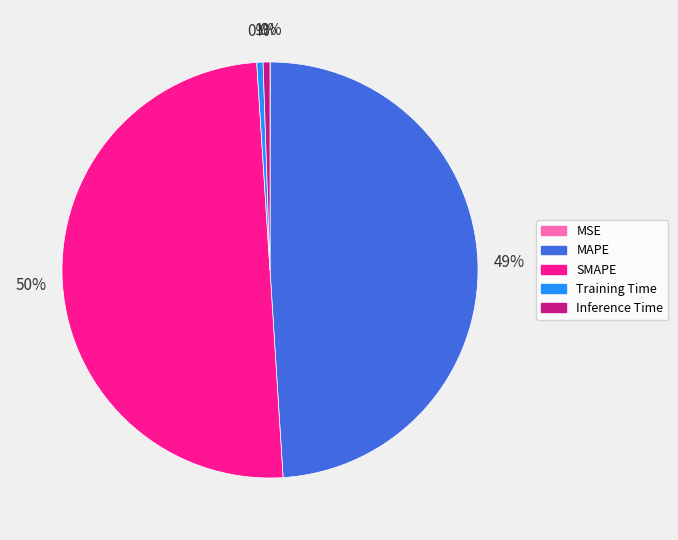

The Inference Time slice represents 14% of the pie. True or false?

False